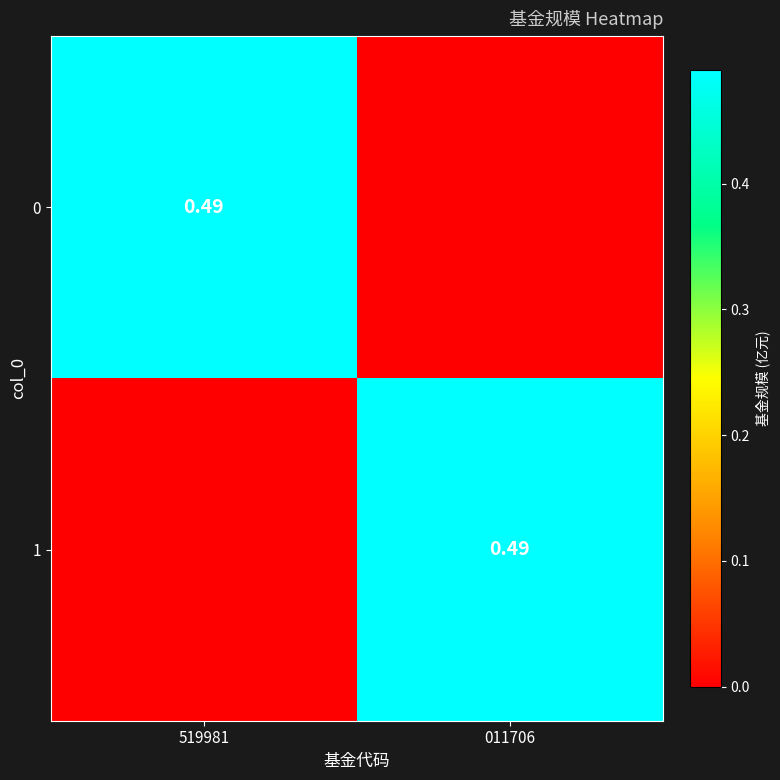

Count the number of data series in this chart.

2